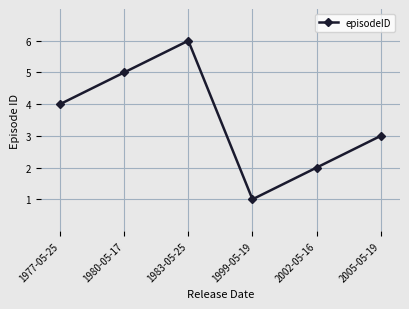

Count the values in the range 2 to 5.

4